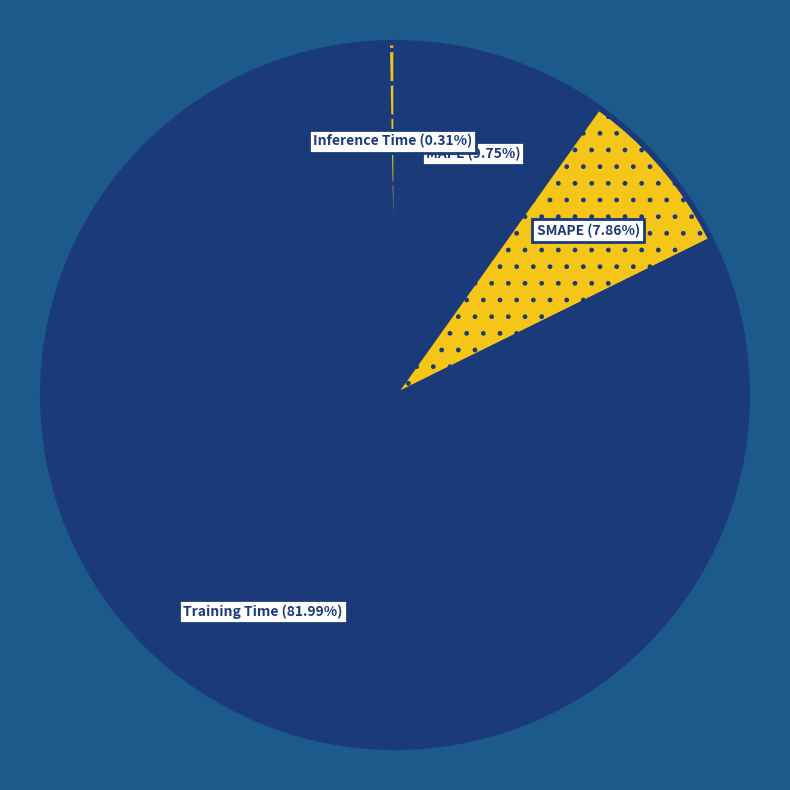

To the nearest percent, what is the difference between the largest and smallest slice percentages?

82%